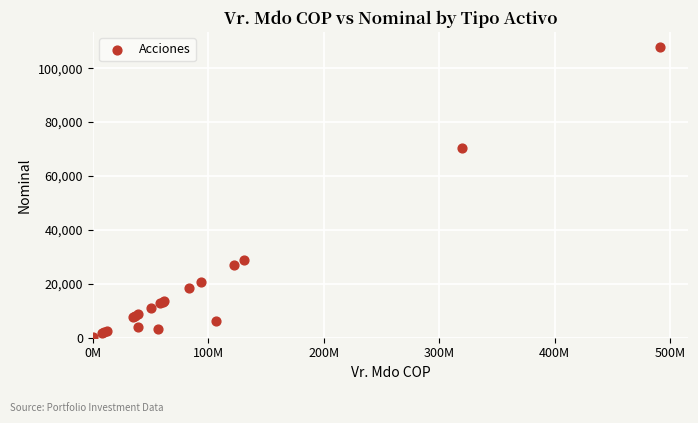

What Y value in the scatter plot is closest to 54085?

70410